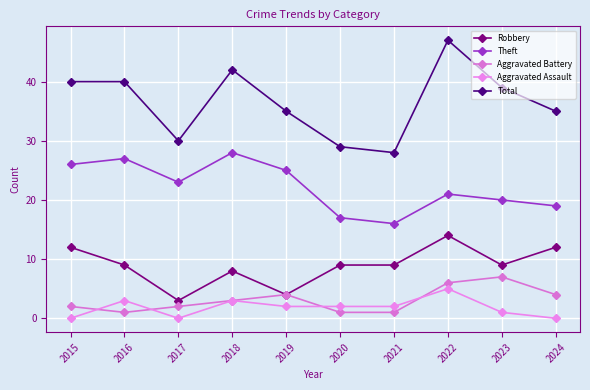

Read the Total value at 2018.

42